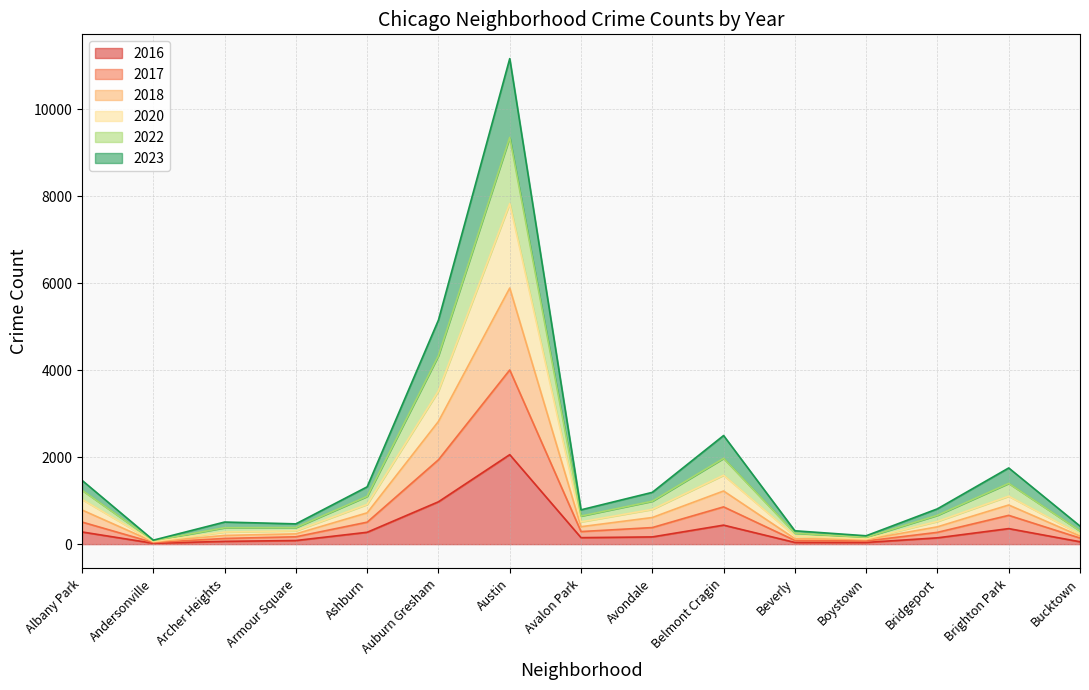

Does the chart display data point markers on the line(s)?

No